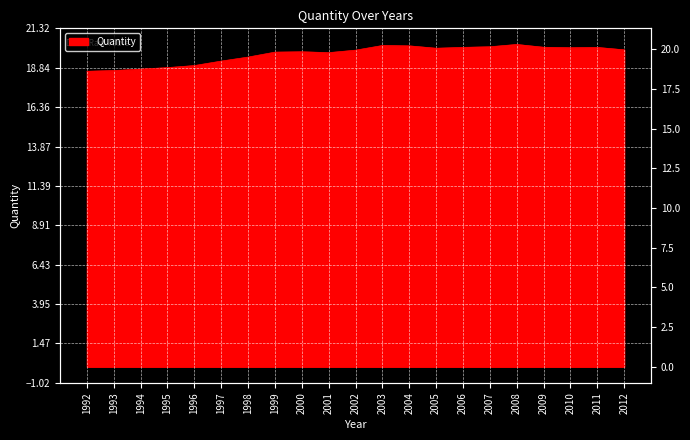

What is the difference between the maximum and minimum values?

1.7